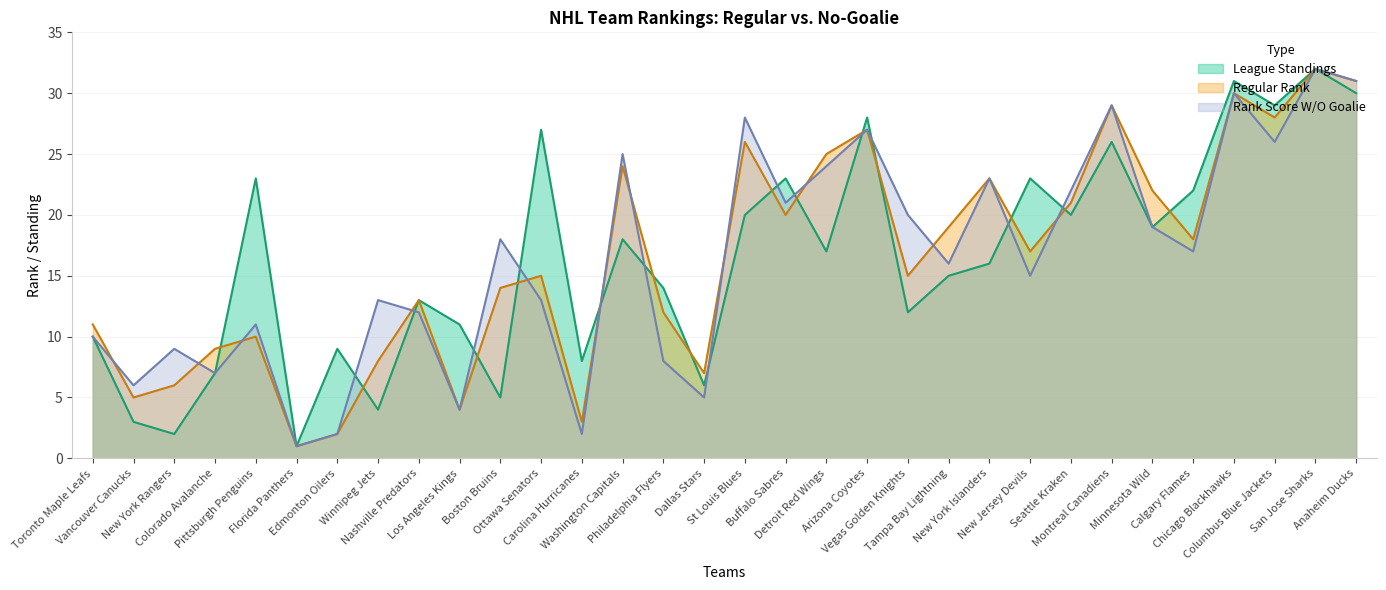

True or false: Rank Score W/O Goalie and Regular Rank cross at least once.

True